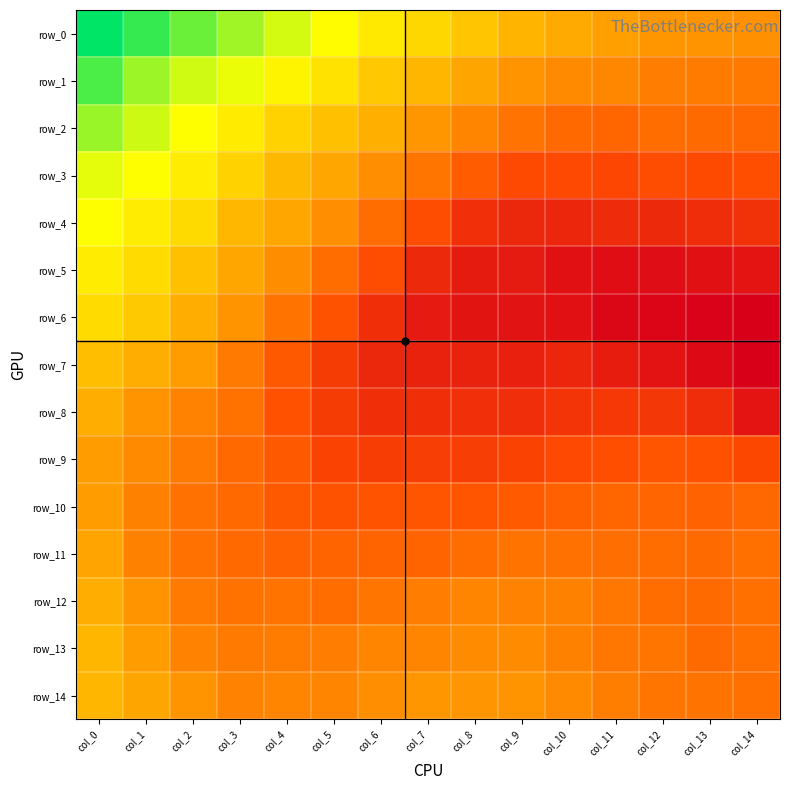

Reading right to left, what are all the values shown in this chart?

row_0: -0.2	-0.2	-0.2	-0.1	-0.1	-0.0	0.1	0.2	0.3	0.4	0.5	0.6	0.7	0.8	0.9
row_1: -0.4	-0.3	-0.3	-0.3	-0.3	-0.2	-0.1	-0.0	0.1	0.2	0.3	0.4	0.5	0.6	0.7
row_2: -0.4	-0.4	-0.4	-0.5	-0.4	-0.4	-0.3	-0.2	-0.0	0.0	0.1	0.3	0.4	0.5	0.6
row_3: -0.6	-0.6	-0.6	-0.6	-0.6	-0.6	-0.5	-0.4	-0.2	-0.1	0.0	0.1	0.3	0.4	0.4
row_4: -0.8	-0.8	-0.8	-0.8	-0.8	-0.8	-0.8	-0.6	-0.4	-0.2	-0.1	-0.0	0.2	0.3	0.4
row_5: -1.0	-1.0	-1.0	-1.0	-1.0	-0.9	-0.9	-0.8	-0.6	-0.4	-0.2	-0.1	0.0	0.2	0.3
row_6: -1.1	-1.1	-1.1	-1.0	-1.0	-1.0	-1.0	-0.9	-0.8	-0.6	-0.4	-0.2	-0.1	0.1	0.2
row_7: -1.1	-1.0	-1.0	-0.9	-0.8	-0.9	-0.9	-0.9	-0.8	-0.7	-0.5	-0.3	-0.1	-0.1	0.0
row_8: -1.0	-0.8	-0.7	-0.7	-0.8	-0.8	-0.8	-0.8	-0.8	-0.7	-0.6	-0.4	-0.3	-0.2	-0.1
row_9: -0.6	-0.6	-0.6	-0.6	-0.6	-0.7	-0.7	-0.7	-0.7	-0.7	-0.5	-0.4	-0.3	-0.3	-0.2
row_10: -0.4	-0.5	-0.5	-0.5	-0.5	-0.5	-0.6	-0.6	-0.6	-0.6	-0.5	-0.4	-0.4	-0.3	-0.2
row_11: -0.4	-0.4	-0.4	-0.4	-0.4	-0.4	-0.4	-0.5	-0.5	-0.5	-0.5	-0.4	-0.4	-0.3	-0.1
row_12: -0.4	-0.4	-0.4	-0.4	-0.3	-0.3	-0.3	-0.3	-0.4	-0.4	-0.4	-0.4	-0.3	-0.2	-0.1
row_13: -0.4	-0.4	-0.4	-0.4	-0.3	-0.2	-0.2	-0.3	-0.3	-0.3	-0.3	-0.3	-0.3	-0.2	-0.0
row_14: -0.4	-0.4	-0.4	-0.3	-0.3	-0.2	-0.2	-0.2	-0.2	-0.3	-0.3	-0.3	-0.2	-0.1	-0.0